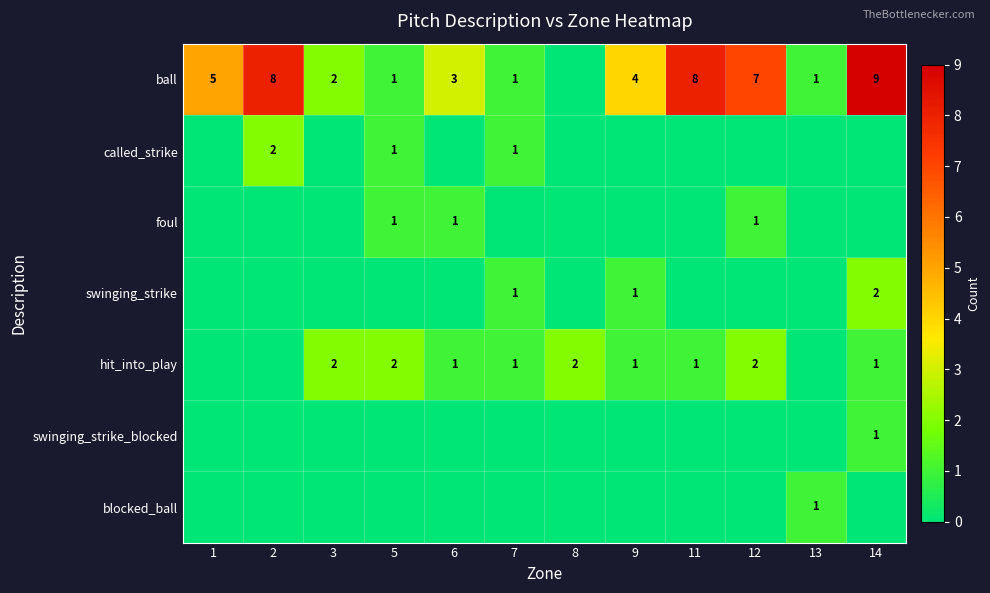

The hit_into_play series shows 2 at 5. True or false?

True